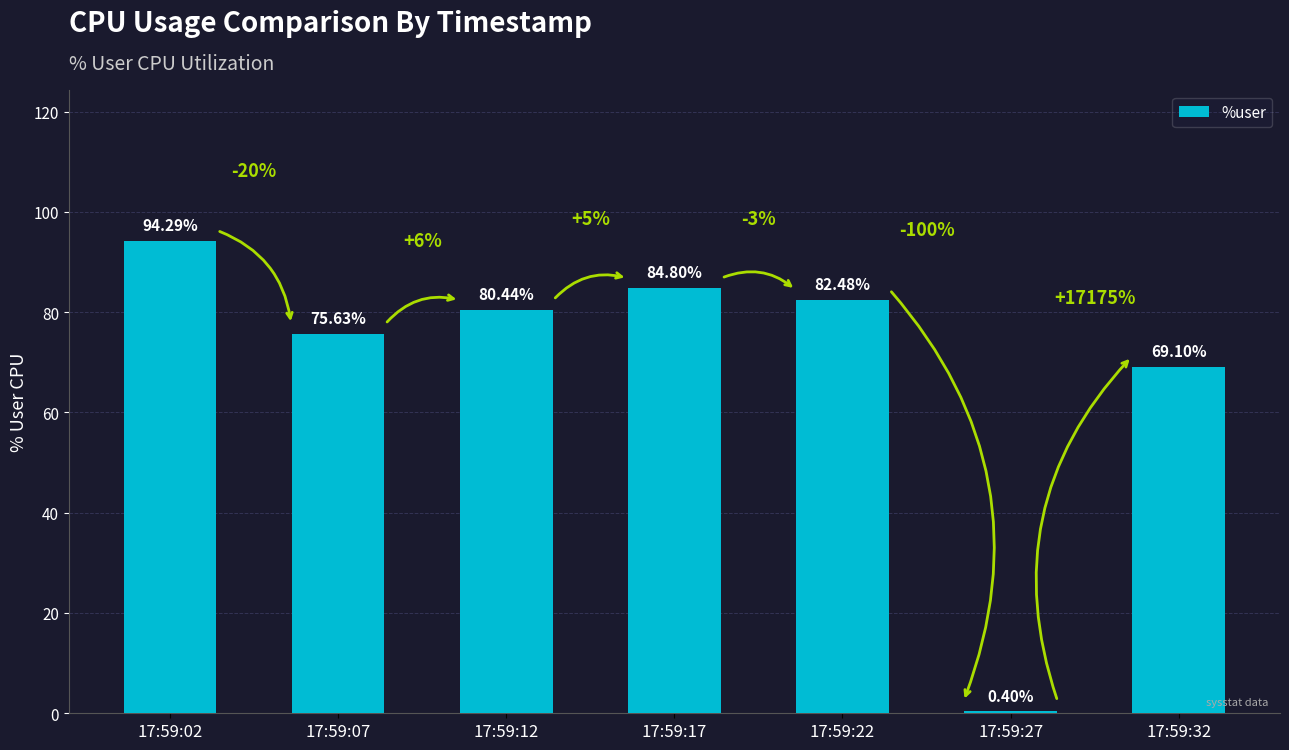

What is the value of the 5th bar from the left?

82.5